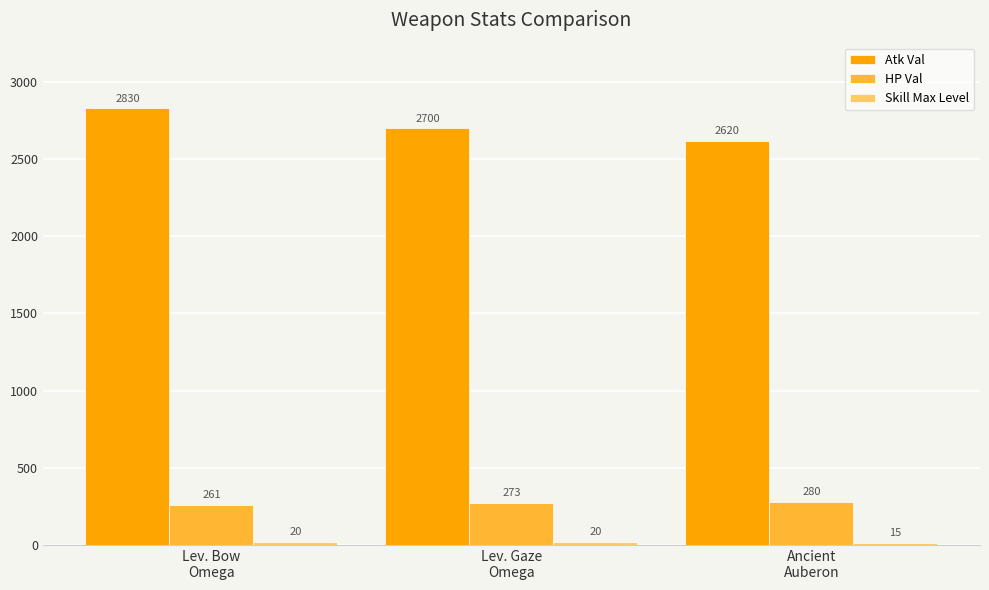

What is the difference between the maximum and second lowest values in the HP Val series?

7